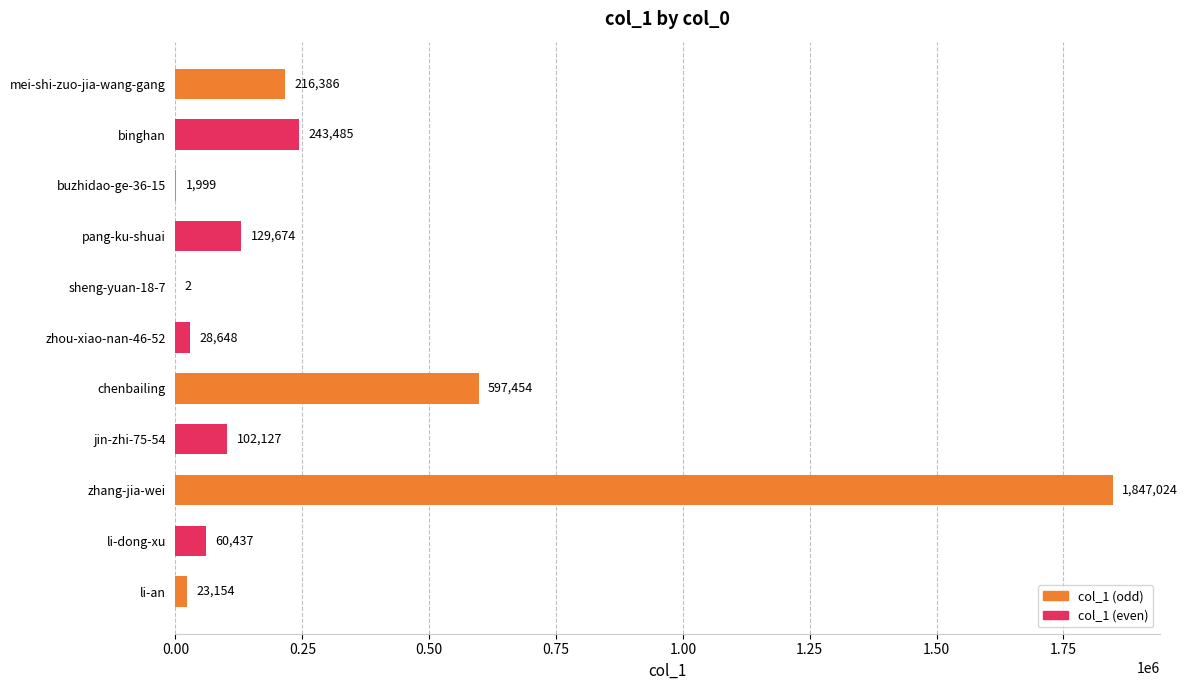

What is the approximate value at li-an, to the nearest 50?

23150